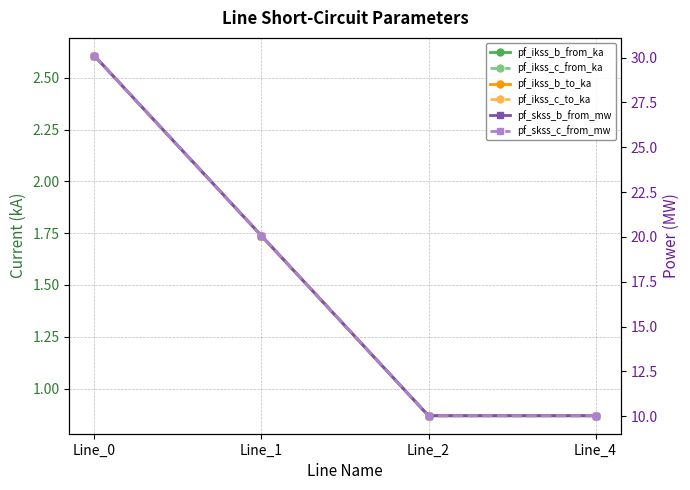

What is the greatest value displayed?

30.1